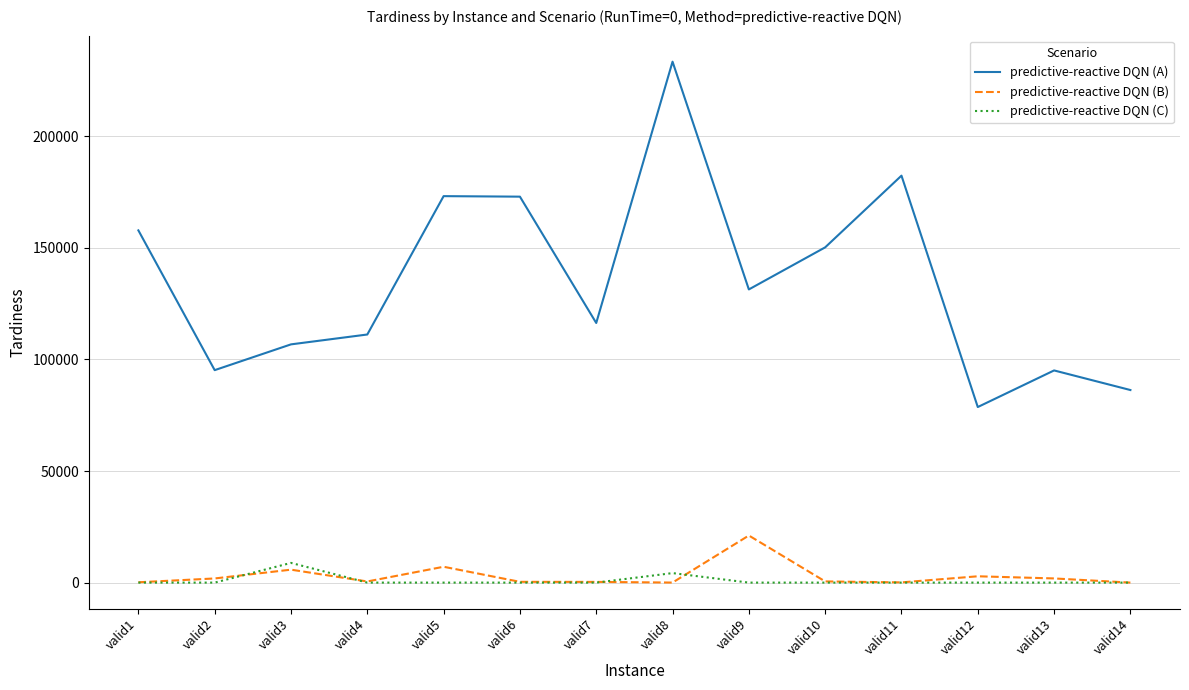

What are all the series names shown in the legend?

predictive-reactive DQN (A), predictive-reactive DQN (B), predictive-reactive DQN (C)